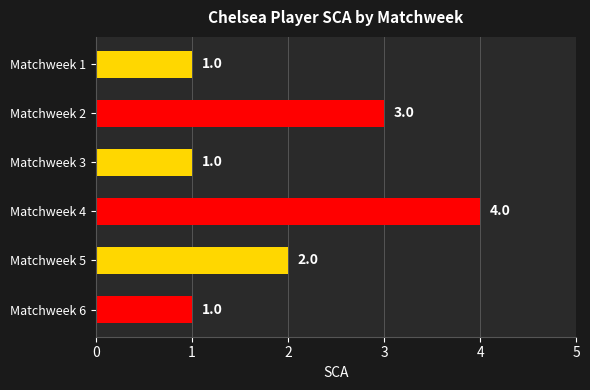

Does the chart contain stacked bars?

No